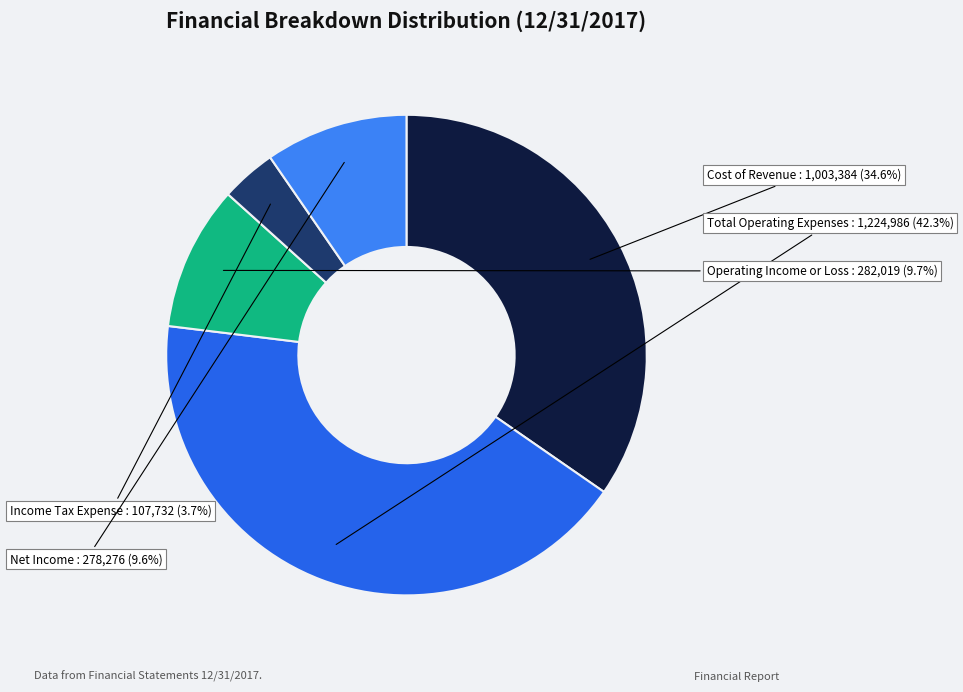

True or false: Total Operating Expenses accounts for 49% of the total.

False